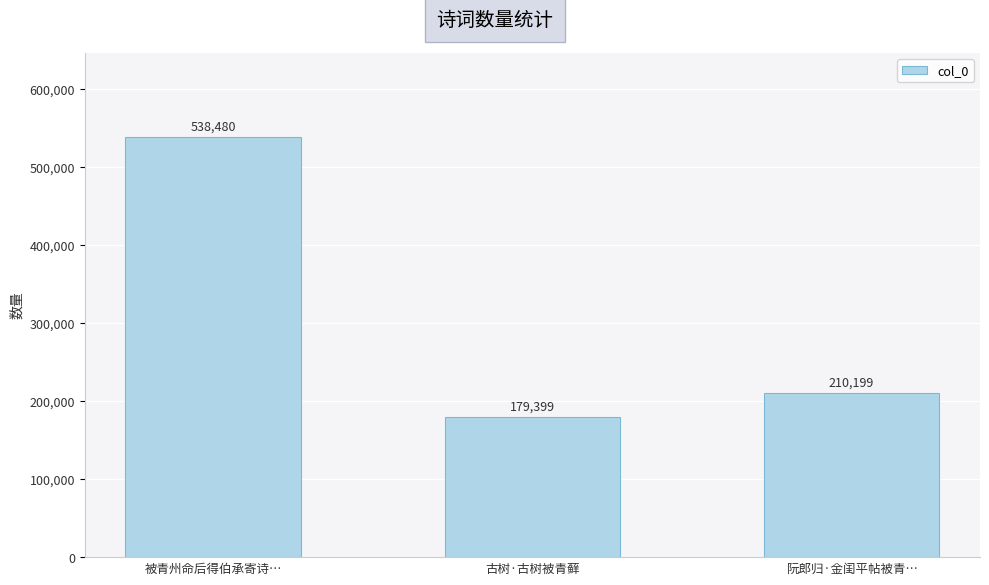

Reading left to right, transcribe all the data shown in this chart.

538480	179399	210199